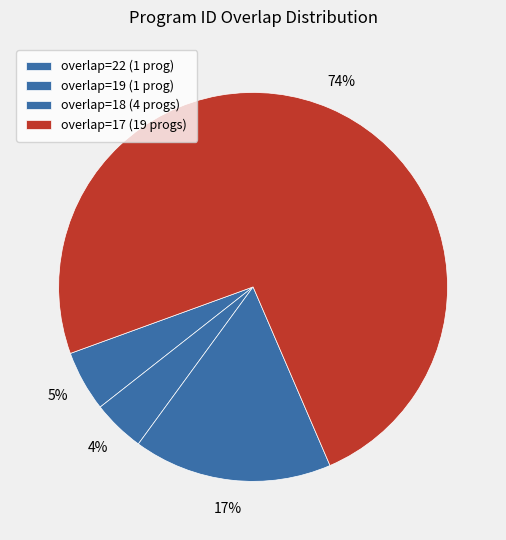

Count the number of slices in the pie.

4